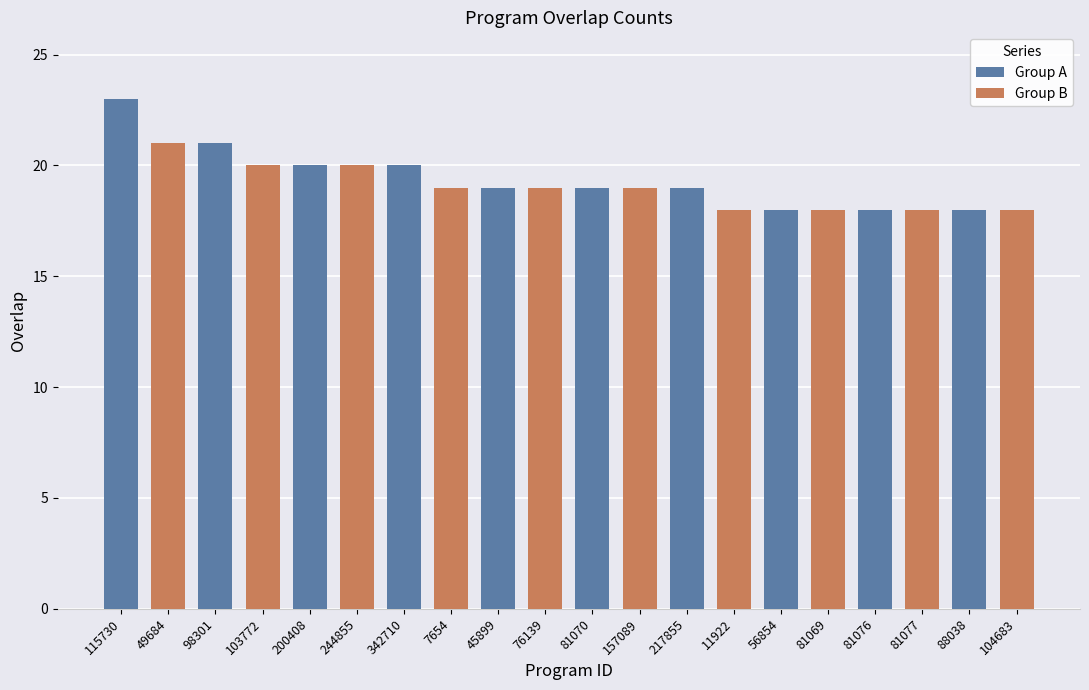

What is the label of the 15th bar from the right?

244855